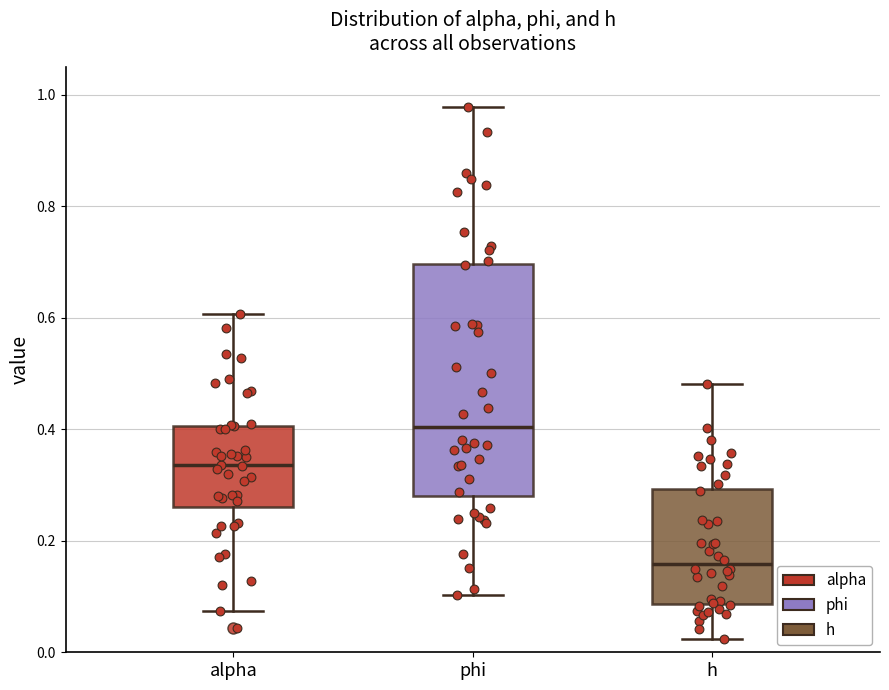

Reading left to right, transcribe this box plot: for each box, give where its median line is, the range the box spans, and where its two whiskers end, as read against the y-axis. The values are not printed on the chart, so give them approximately, as read against the axis.

alpha: median 0.34, box 0.26 to 0.40, whiskers 0.08 to 0.60
phi: median 0.40, box 0.28 to 0.70, whiskers 0.10 to 0.98
h: median 0.16, box 0.08 to 0.30, whiskers 0.02 to 0.48